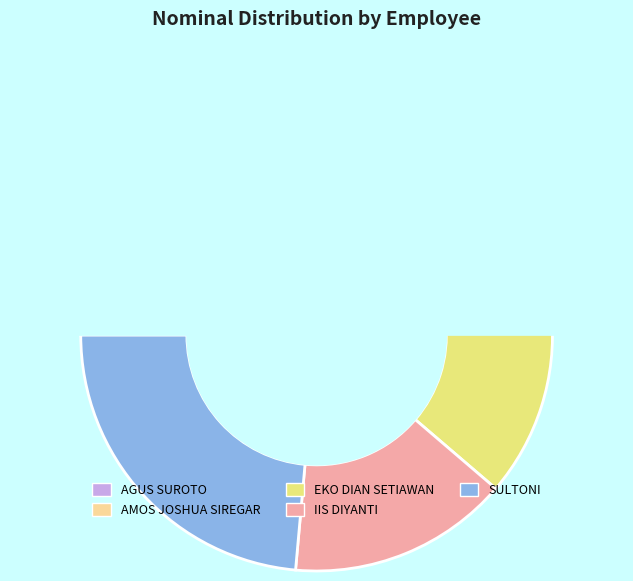

Is SULTONI the majority of the pie?

No